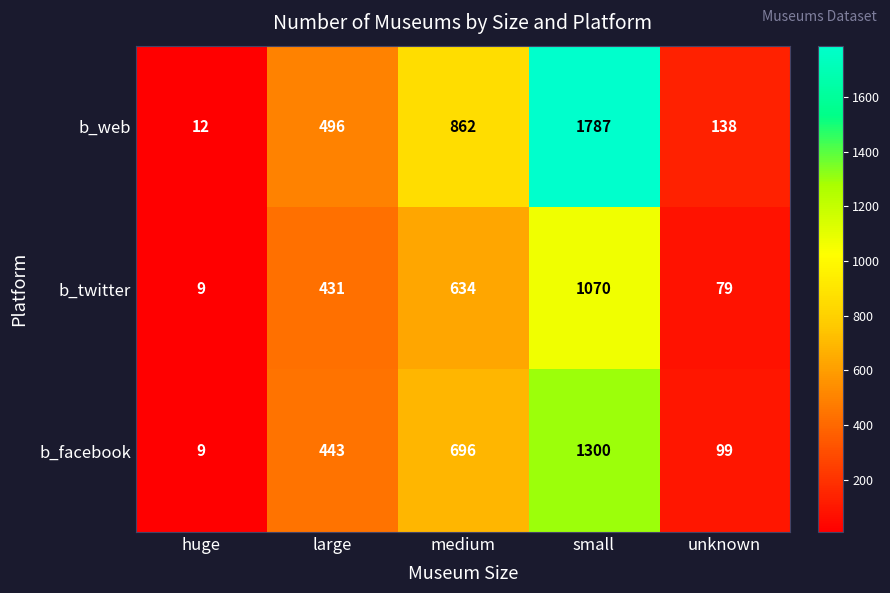

Rank the series by their maximum value, from highest to lowest.

b_web, b_facebook, b_twitter